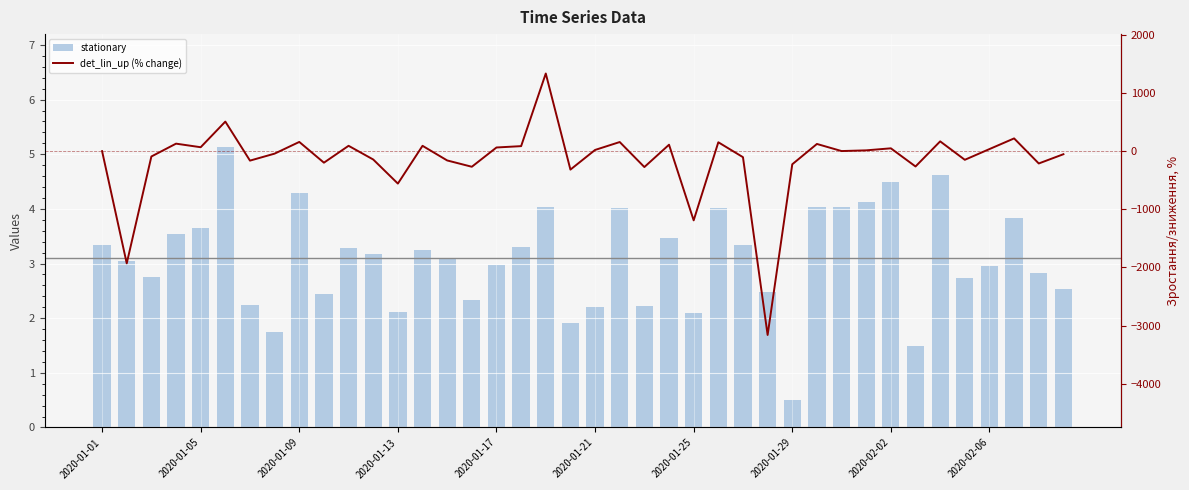

What is the difference between the det_lin_up (% change) values at 16 and 29?

60.7